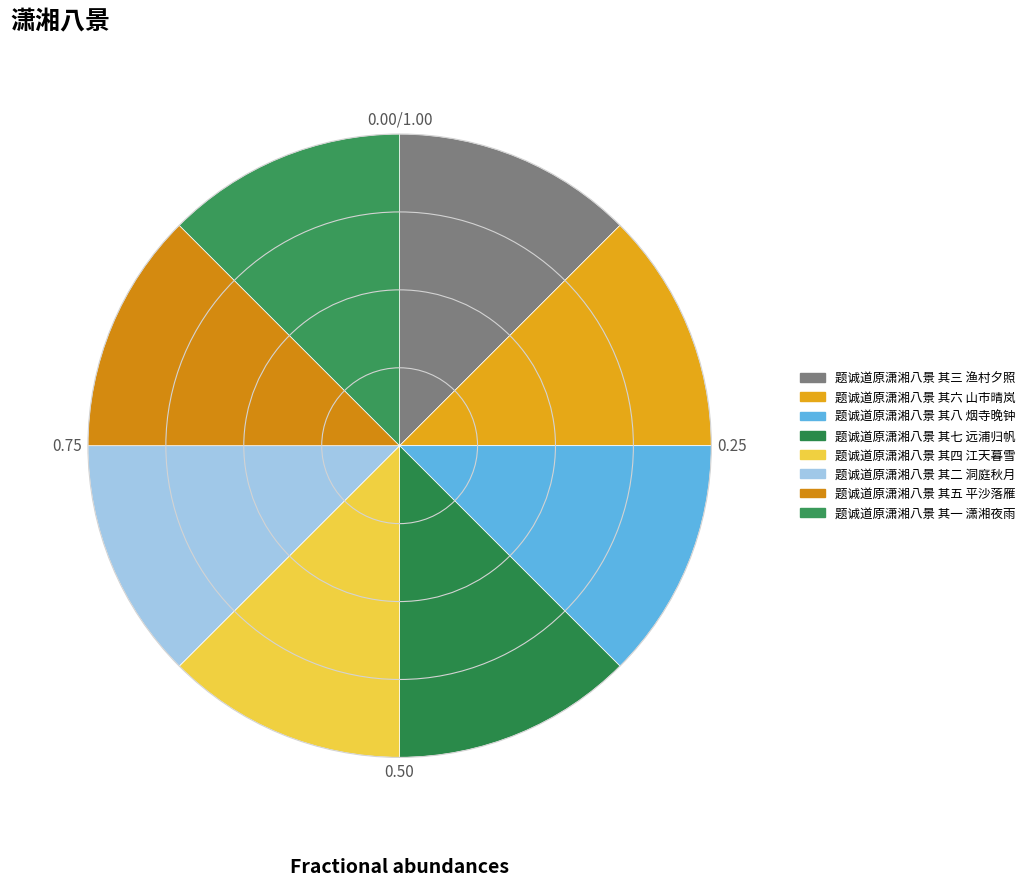

To the nearest percent, what percentage of the pie is 题诚道原潇湘八景 其二 洞庭秋月?

12%